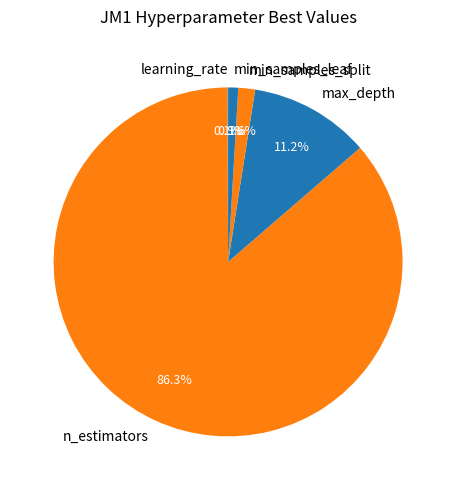

What is the largest slice in the pie chart?

n_estimators